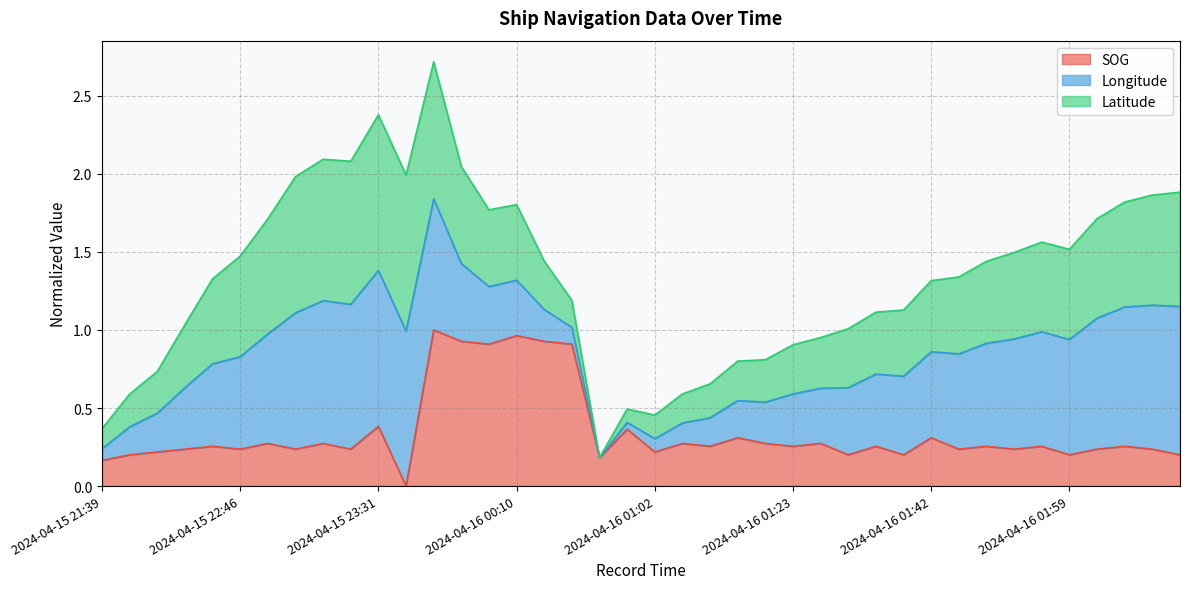

Which series has the largest range (max minus min)?

Latitude line